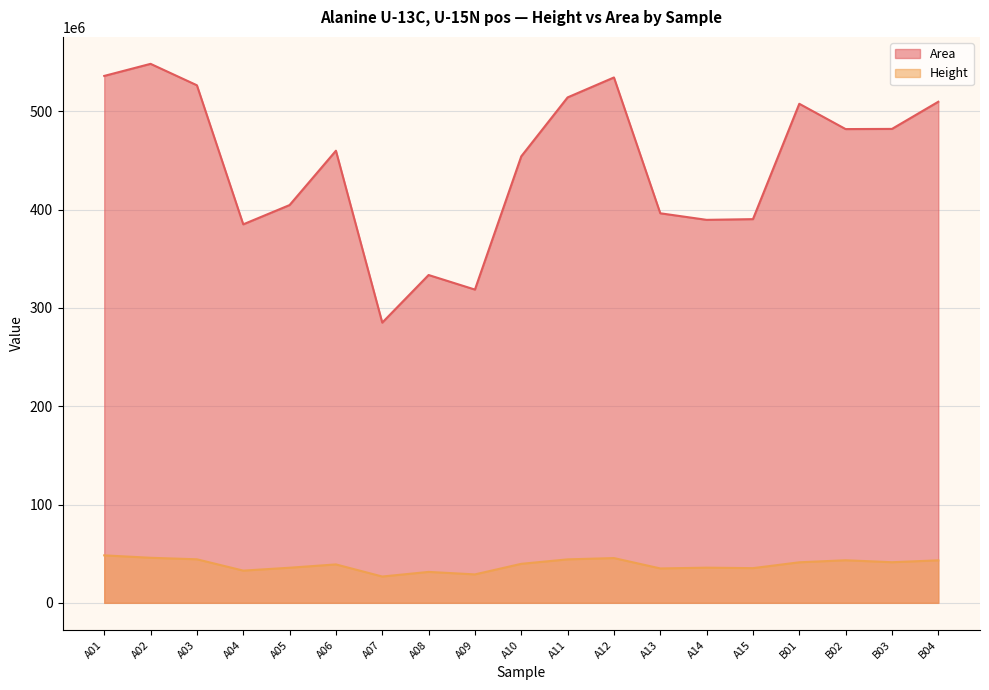

What are all the series names shown in the legend?

Area, Height